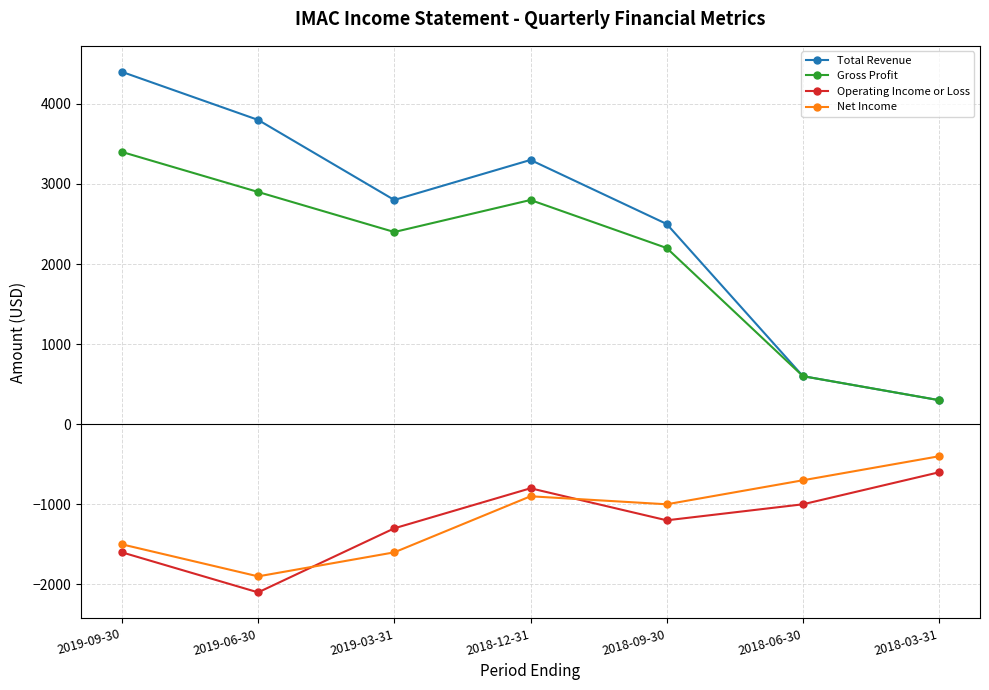

Which series has the largest range (max minus min)?

Total Revenue